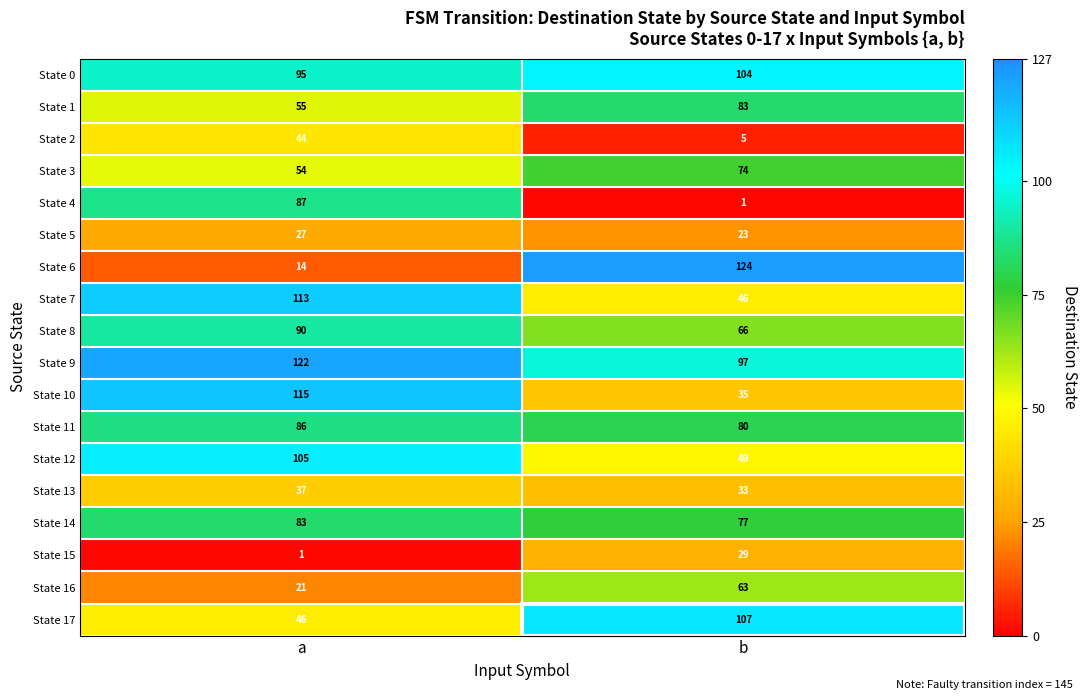

Which category has the lowest value in the State 15 series?

a